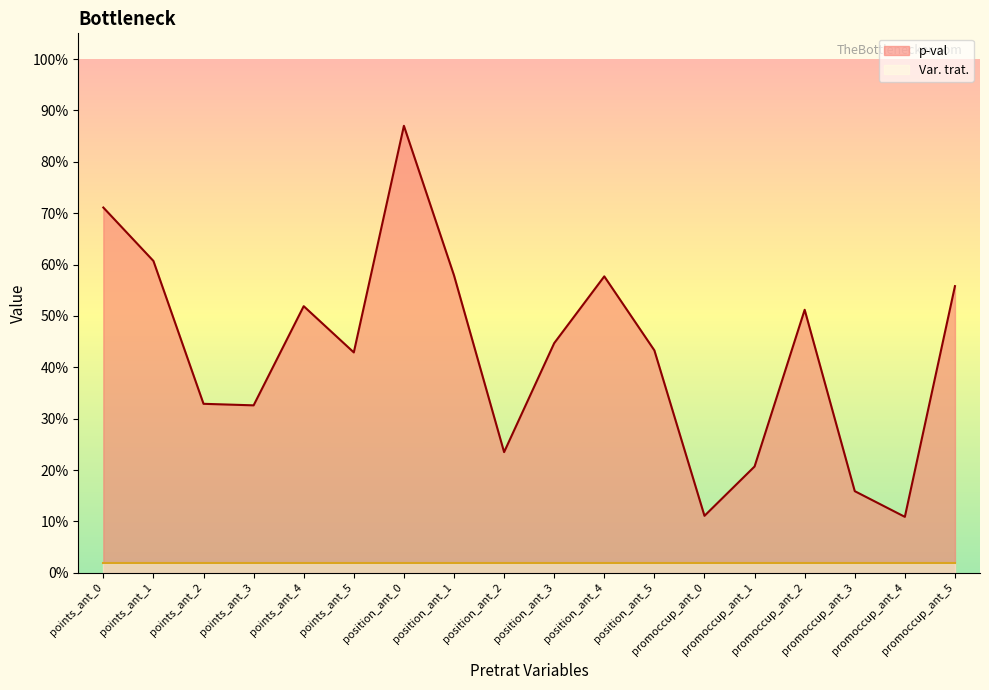

Which label corresponds to the largest value in the chart?

position_ant_0